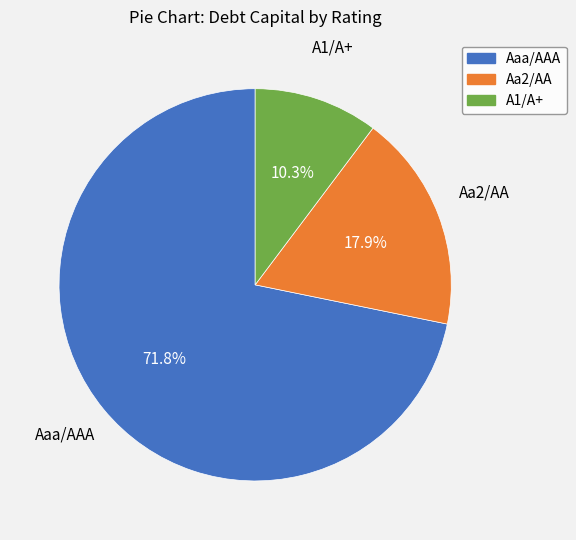

What portion of the pie excludes Aaa/AAA?

28.2%